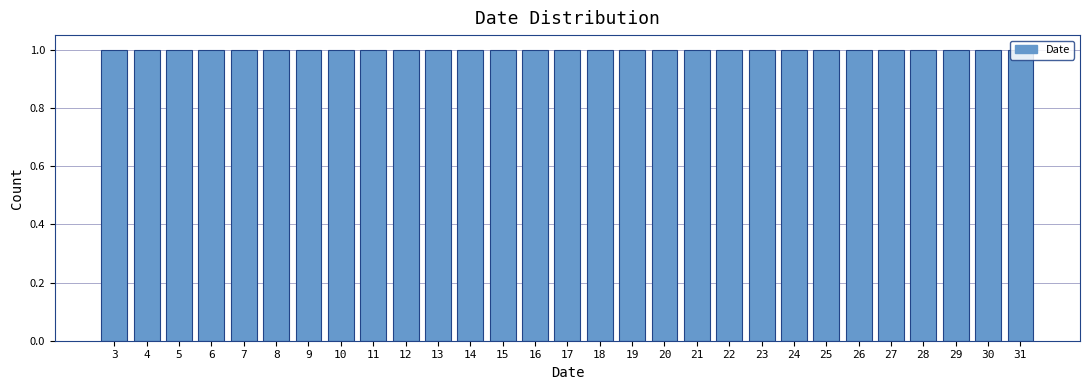

What is the height of the bar covering 14.5 to 15.5 on the x-axis? The values are not printed on the chart, so give them approximately, as read against the axis.

1